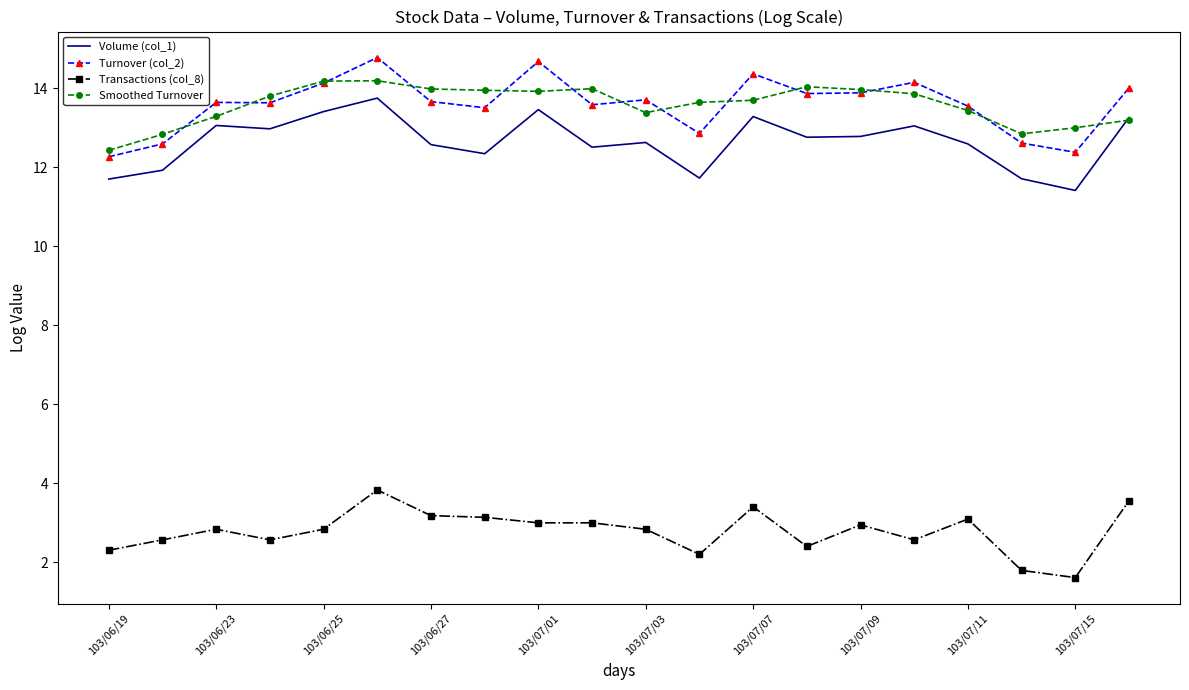

What is the lowest value of the Transactions (col_8) series?

1.6